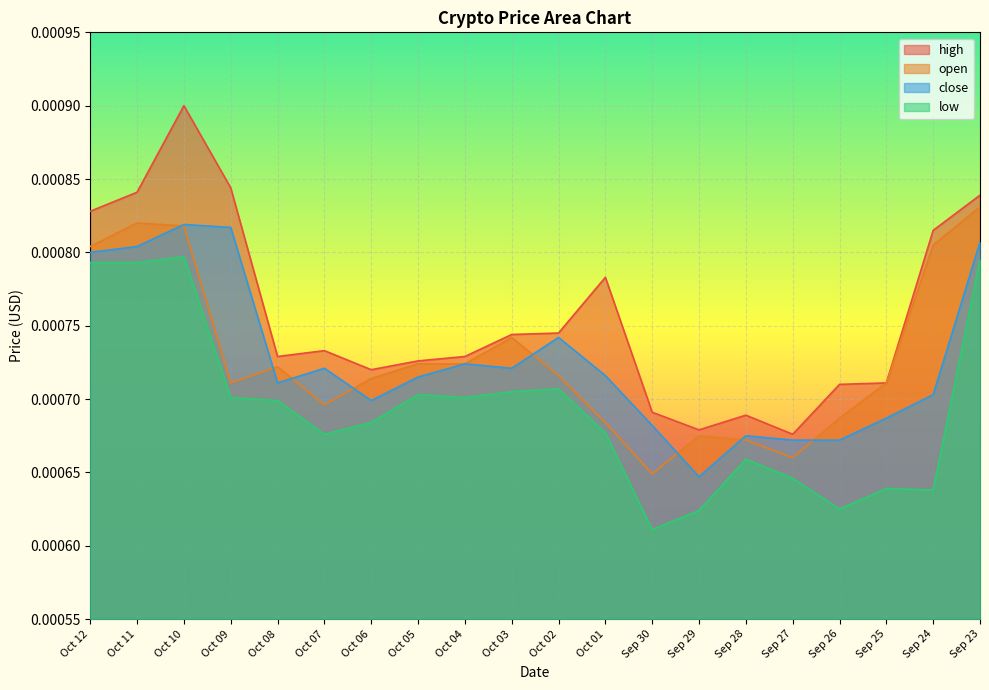

What is the label of the 10th point from the left?

Oct 03